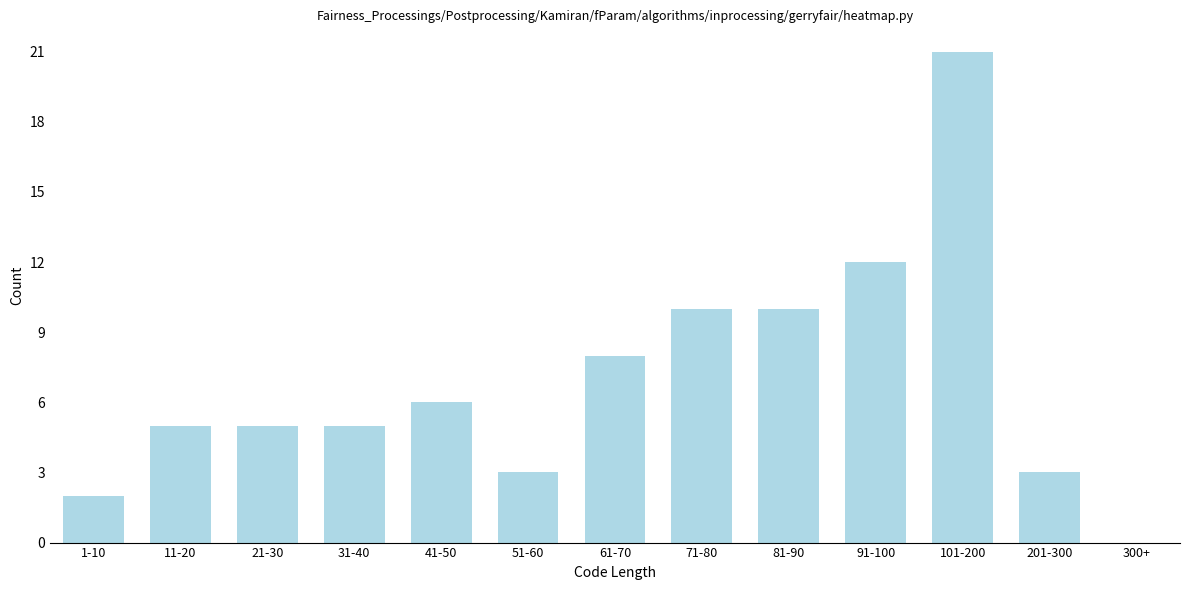

Reading left to right, list all the values displayed in this chart.

1-10=2	11-20=5	21-30=5	31-40=5	41-50=6	51-60=3	61-70=8	71-80=10	81-90=10	91-100=12	101-200=21	201-300=3	300+=0